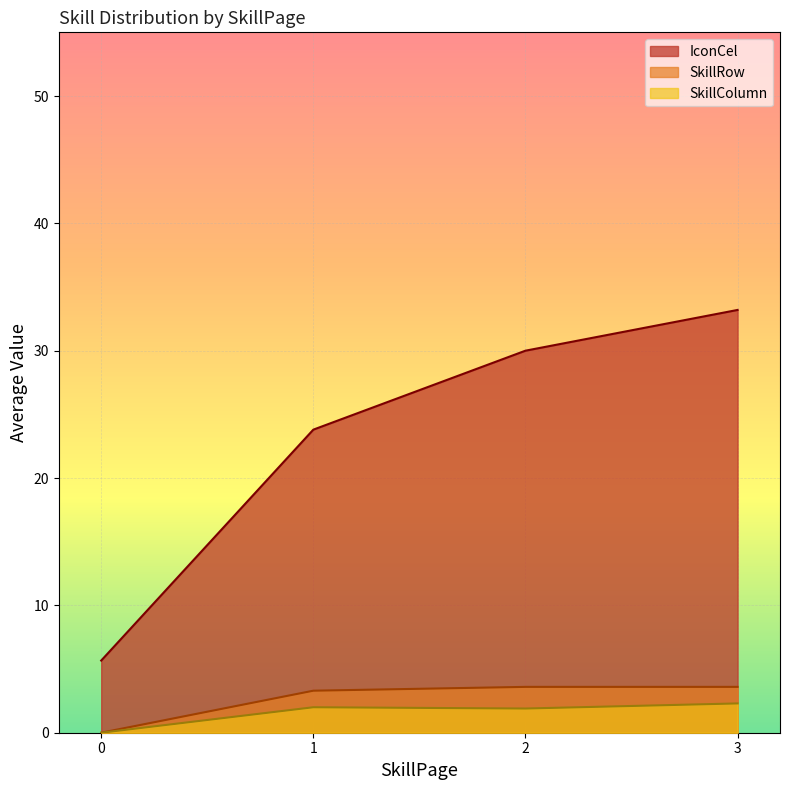

True or false: SkillRow and IconCel intersect in this chart.

False